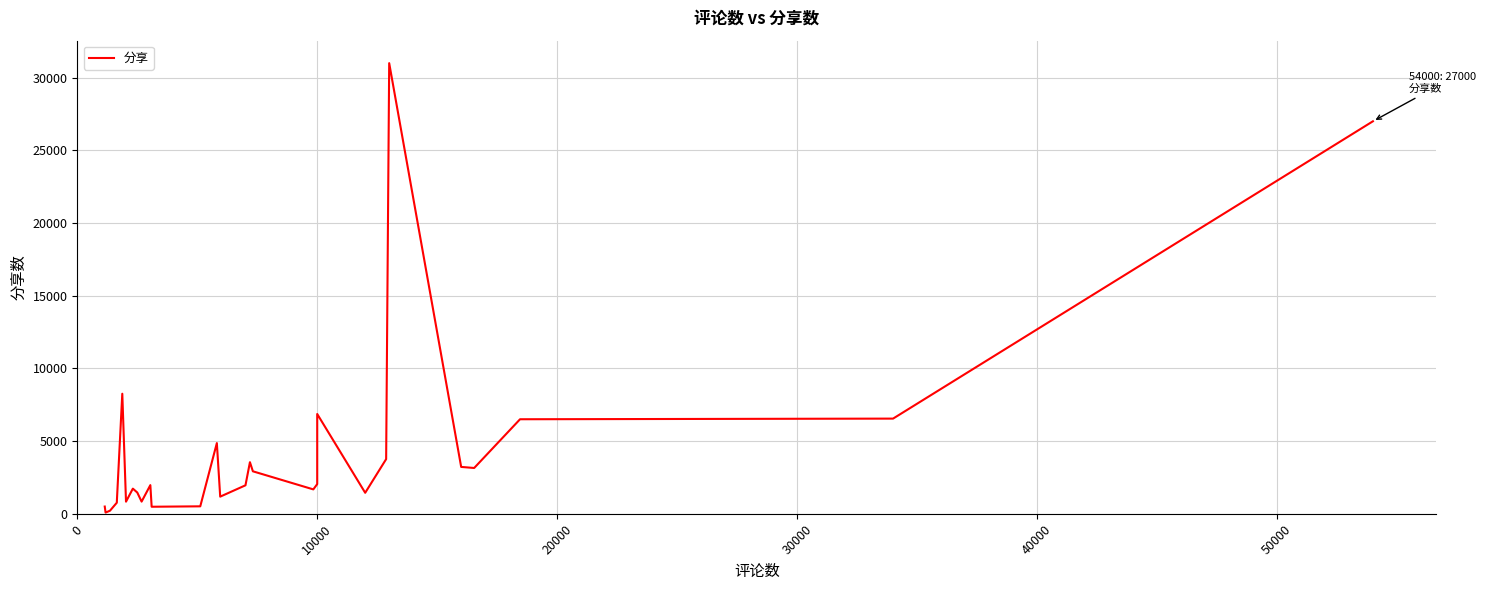

What is the minimum value shown in the chart?

83